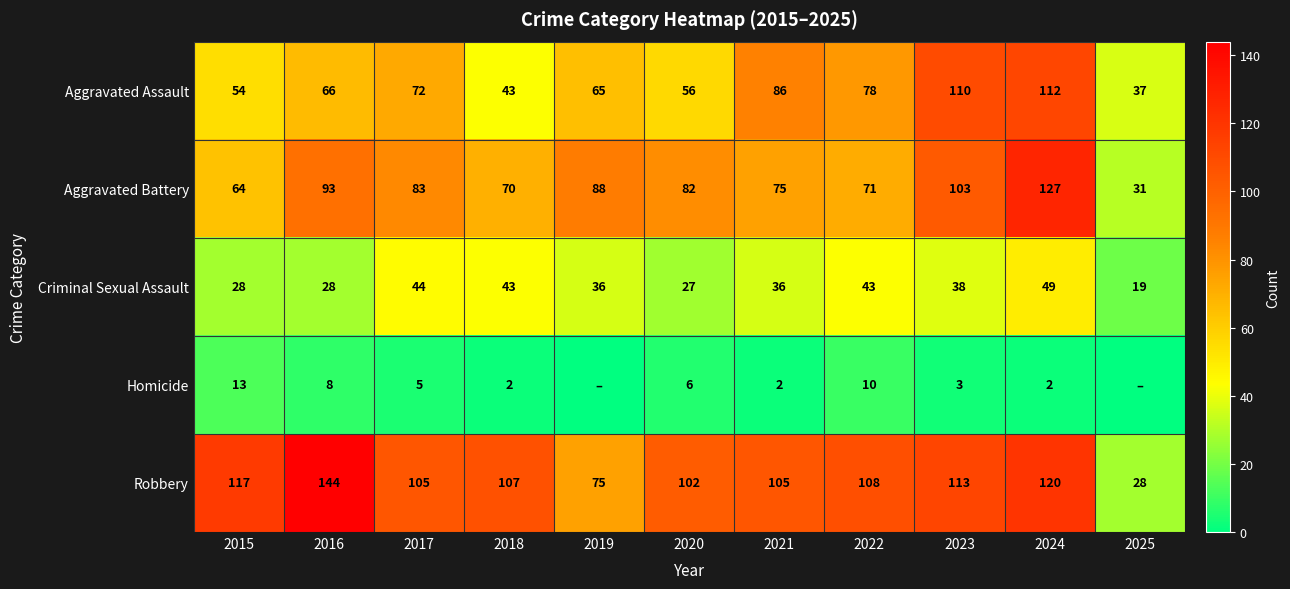

True or false: Criminal Sexual Assault has a value of 11 at 2015.

False